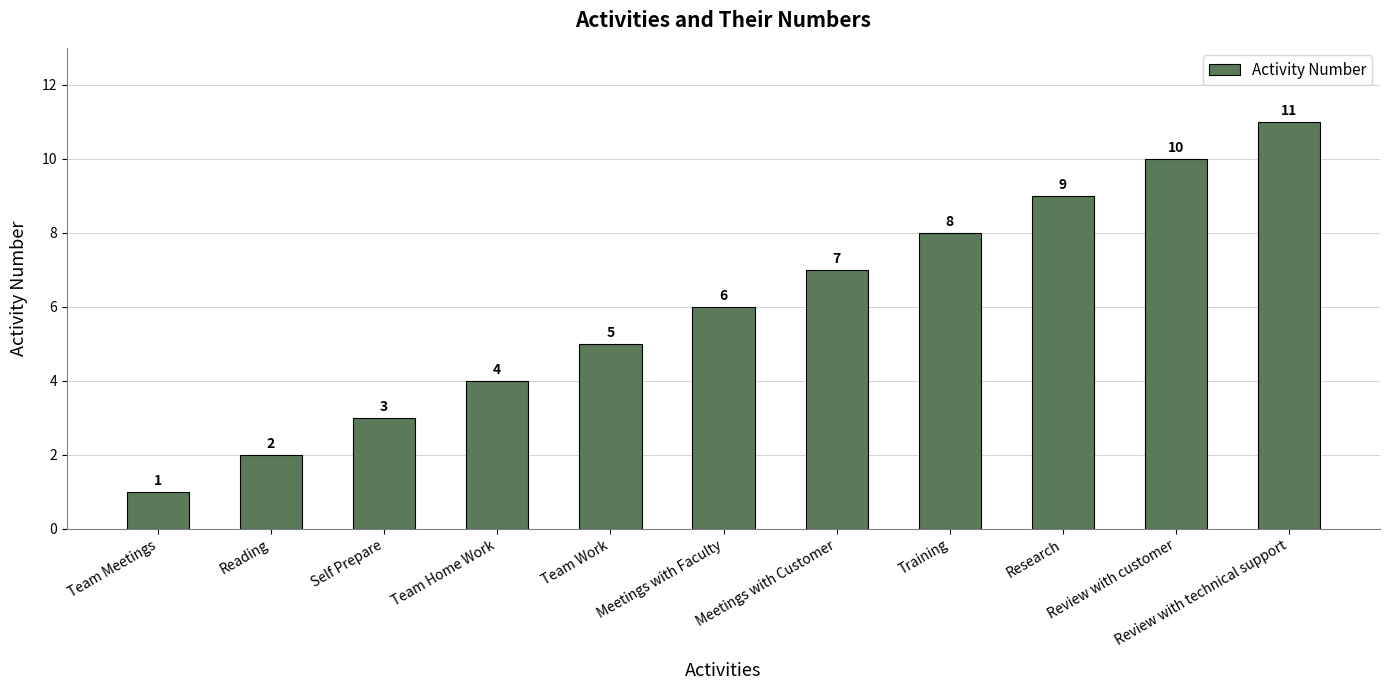

Is it true that the value at Review with technical support is 16?

False